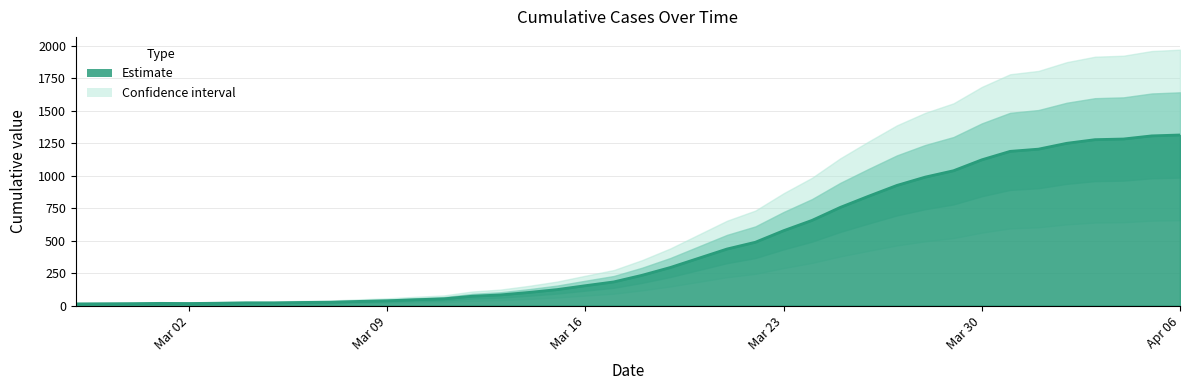

At which label does the data first exceed 233?

2020-03-19